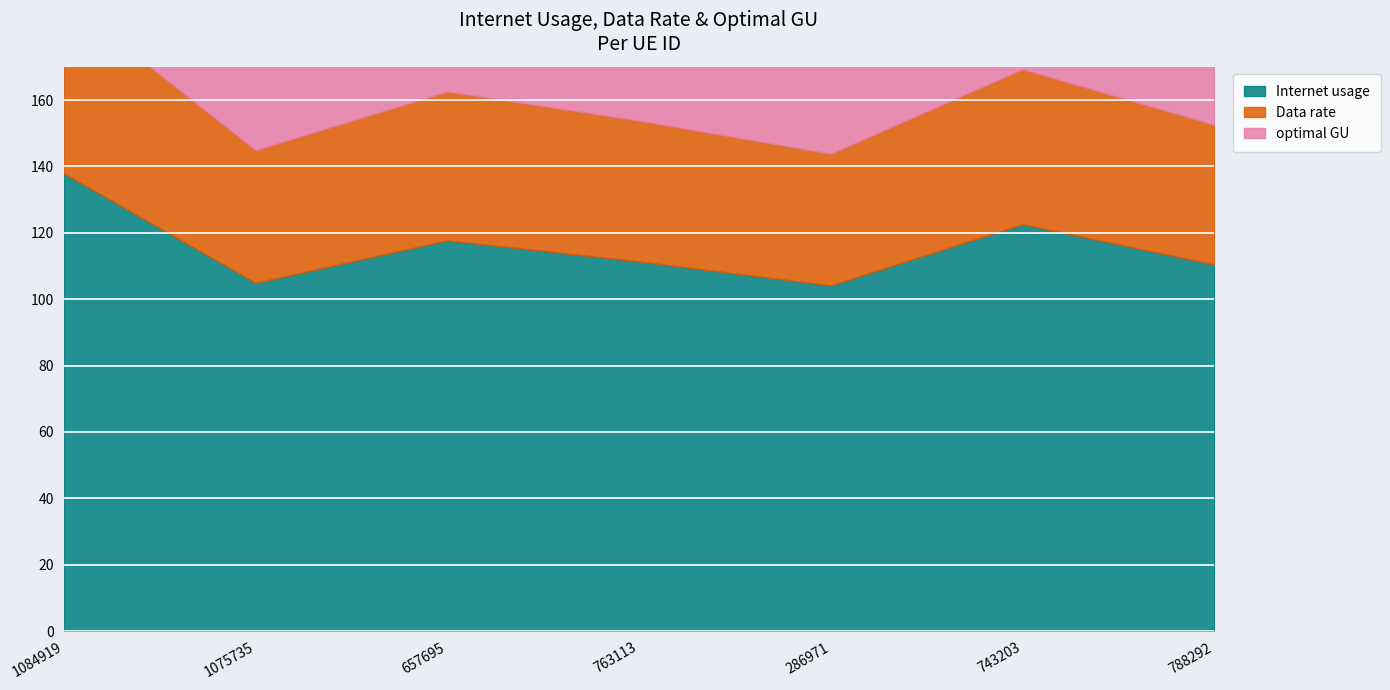

Reading left to right, transcribe all the data shown in this chart.

Internet usage: 137.9	104.9	117.7	111.4	104.2	122.6	110.5
Data rate: 52.5	40.0	44.9	42.4	39.7	46.7	42.1
optimal GU: 85.1	64.8	72.7	68.7	64.3	75.7	68.2